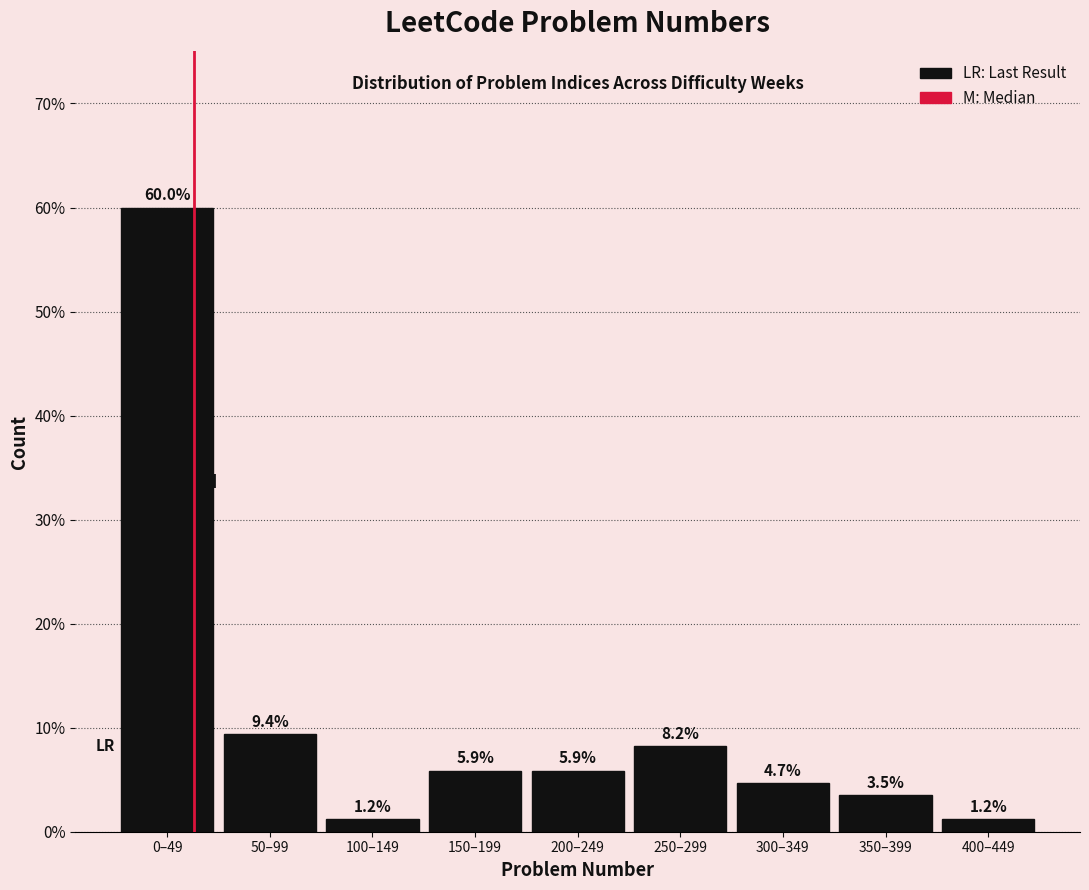

Reading left to right, extract all data points from this chart.

60.0	9.4	1.2	5.9	5.9	8.2	4.7	3.5	1.2